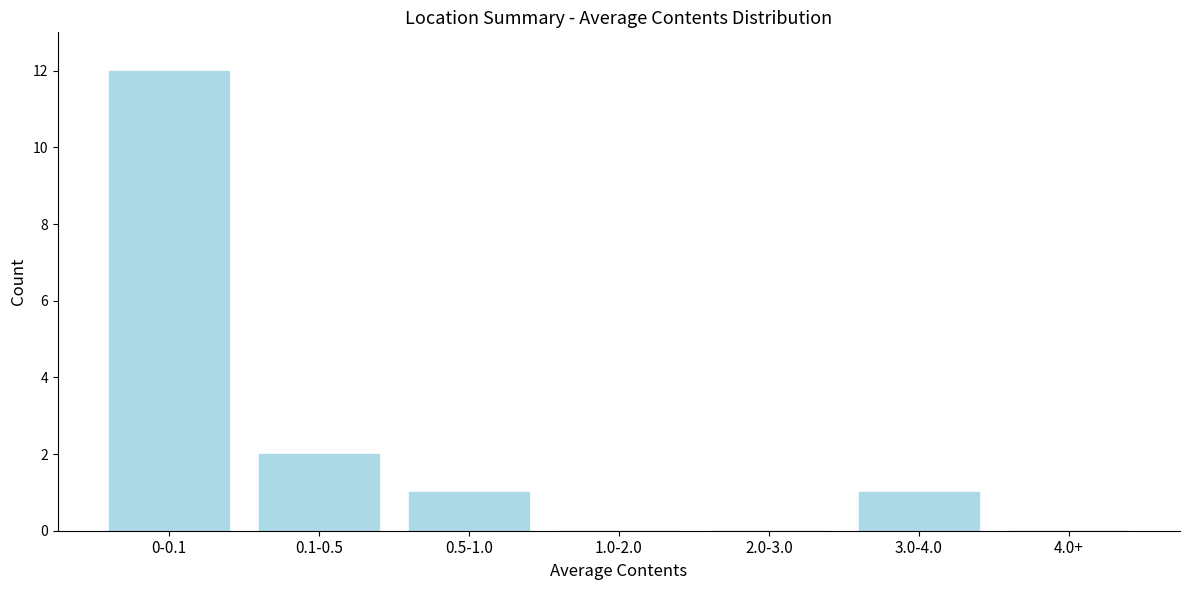

Reading left to right, list all the values displayed in this chart.

0-0.1=12	0.1-0.5=2	0.5-1.0=1	1.0-2.0=0	2.0-3.0=0	3.0-4.0=1	4.0+=0